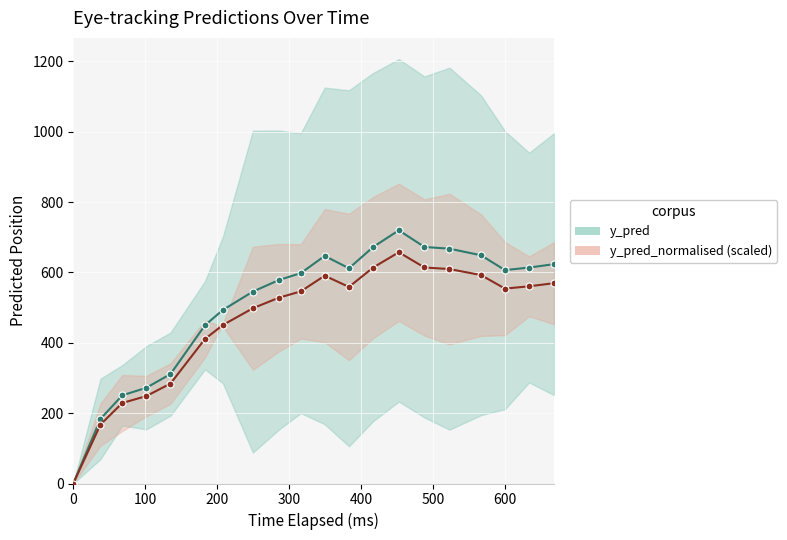

Which series has the largest range (max minus min)?

y_pred